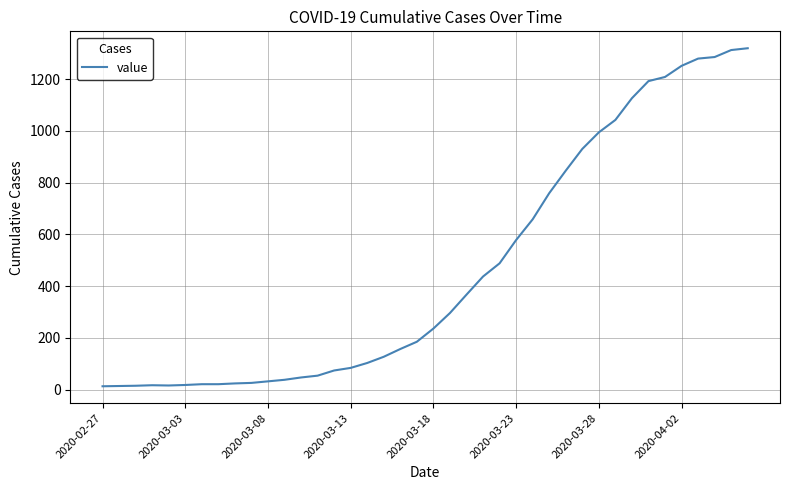

What is the sum of all values?

18689